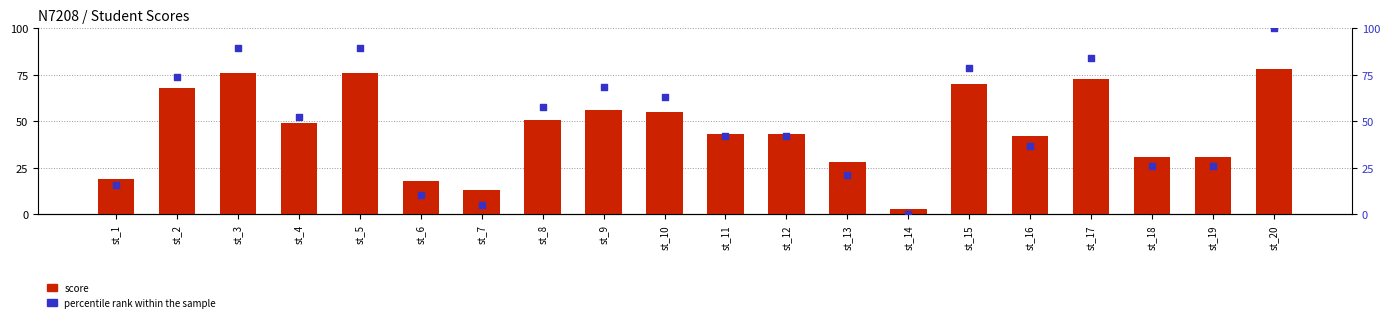

Is the value of score at st_7 greater than the value of percentile rank within the sample at st_3?

No